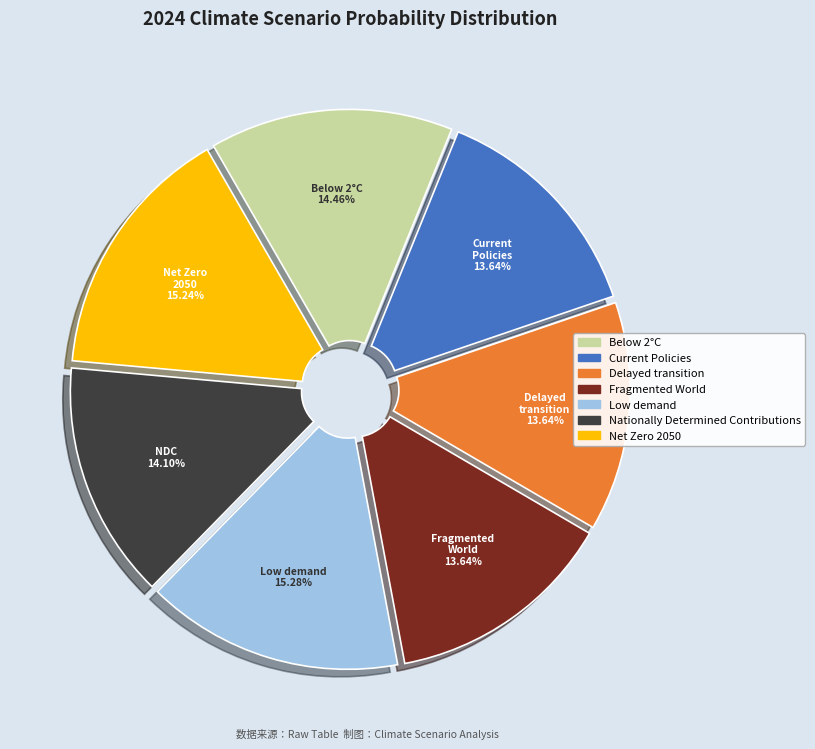

To the nearest percent, what is the combined percentage of Current Policies and Below 2°C?

28%